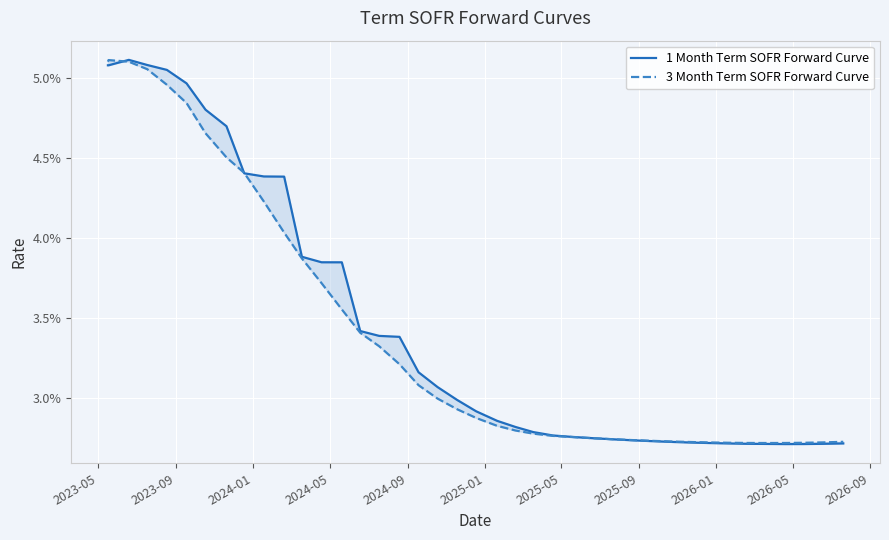

How many distinct data groups are displayed?

2